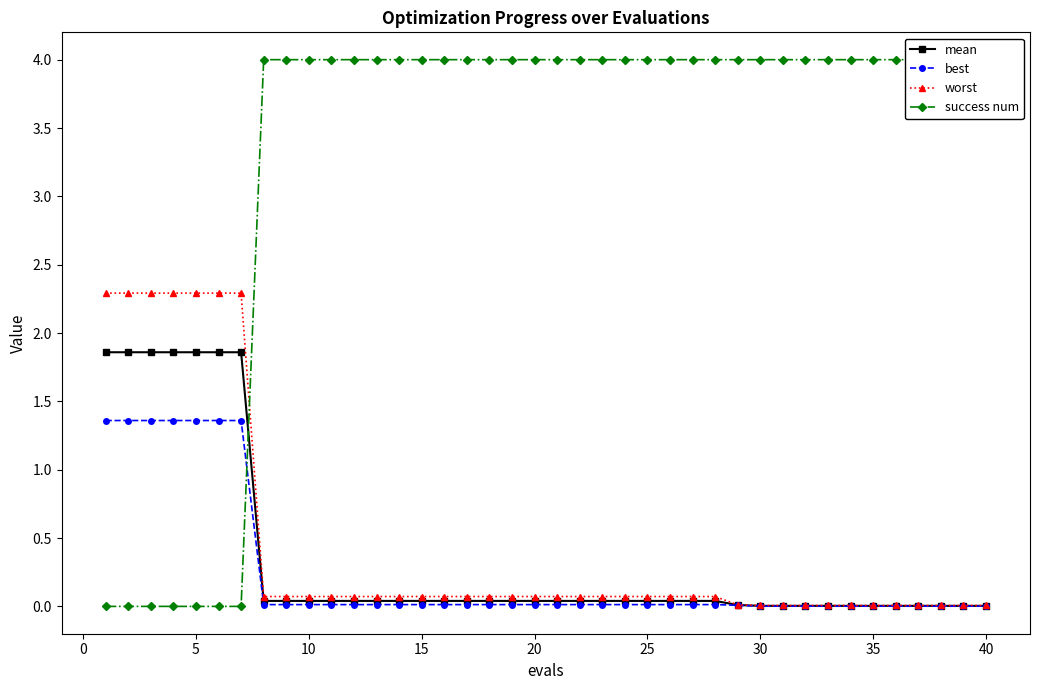

True or false: worst and success num cross at least once.

True